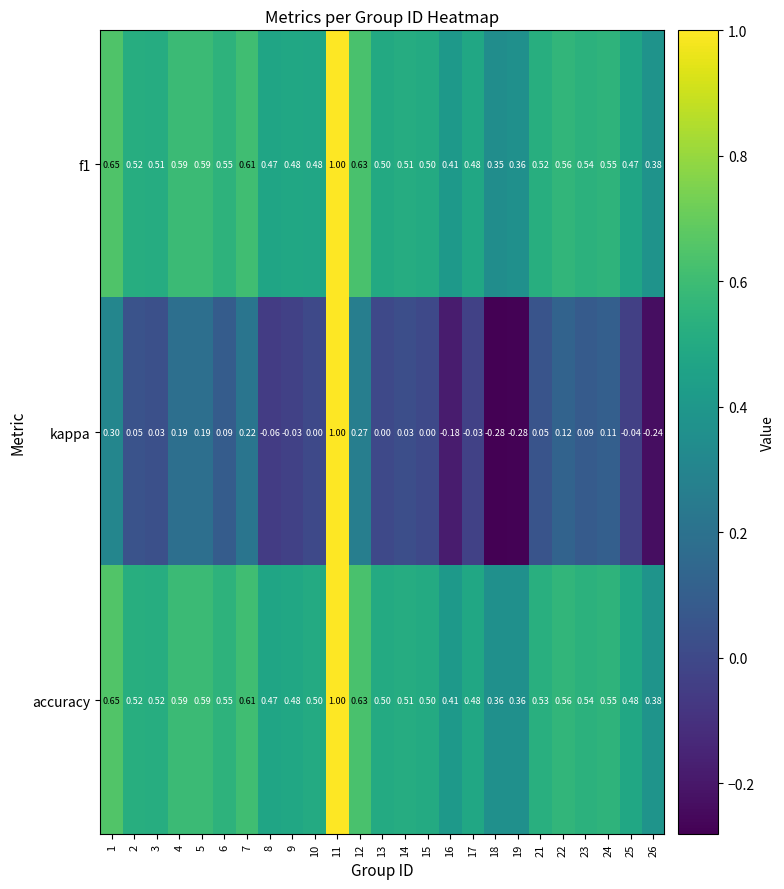

How many series are shown in this chart?

3